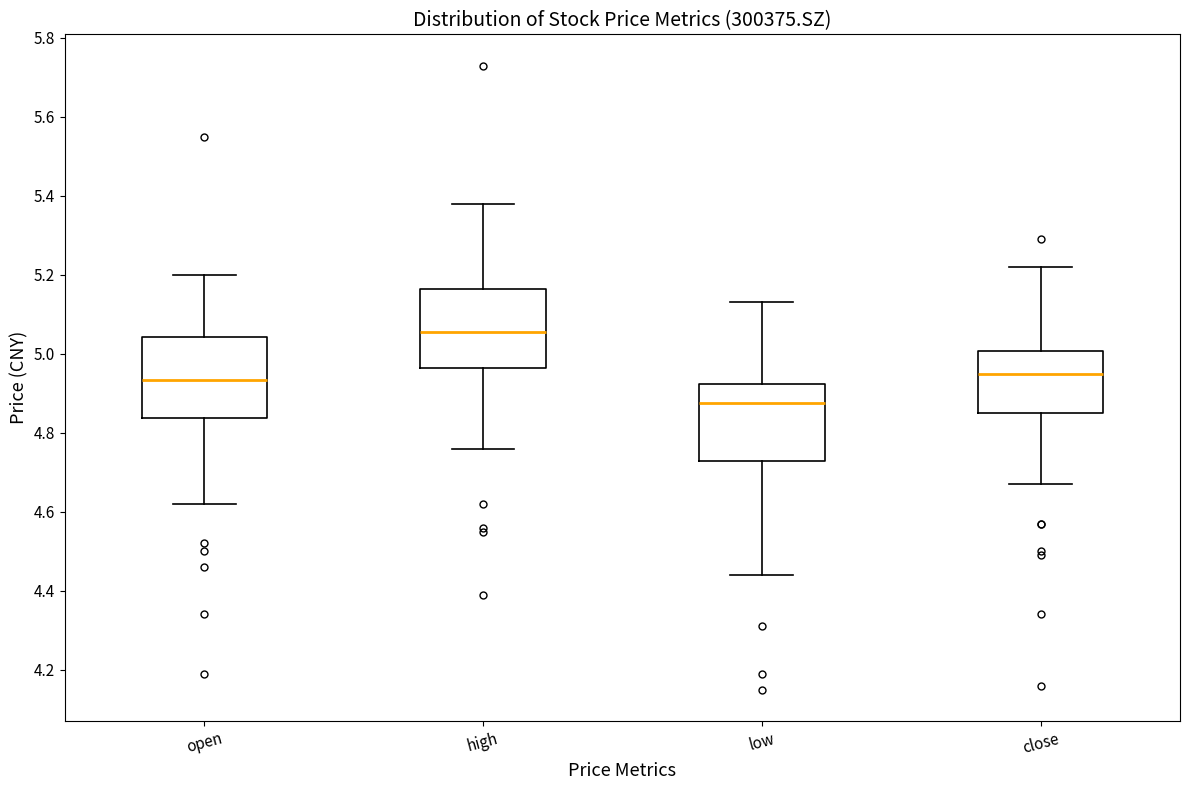

Reading left to right, transcribe this box plot: for each box, give where its median line is, the range the box spans, and where its two whiskers end, as read against the y-axis. The values are not printed on the chart, so give them approximately, as read against the axis.

open: median 4.94, box 4.84 to 5.04, whiskers 4.62 to 5.20
high: median 5.06, box 4.96 to 5.16, whiskers 4.76 to 5.38
low: median 4.88, box 4.72 to 4.92, whiskers 4.44 to 5.14
close: median 4.96, box 4.86 to 5.00, whiskers 4.68 to 5.22